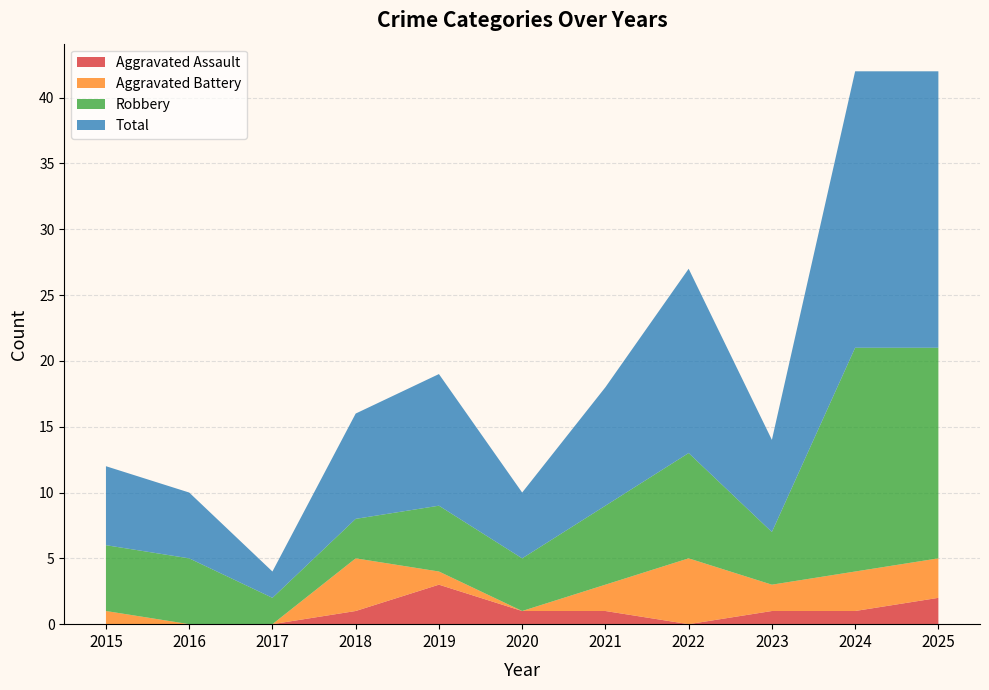

Reading left to right, extract all data points from this chart.

Aggravated Assault: 0	0	0	1	3	1	1	0	1	1	2
Aggravated Battery: 1	0	0	4	1	0	2	5	2	3	3
Robbery: 5	5	2	3	5	4	6	8	4	17	16
Total: 6	5	2	8	10	5	9	14	7	21	21